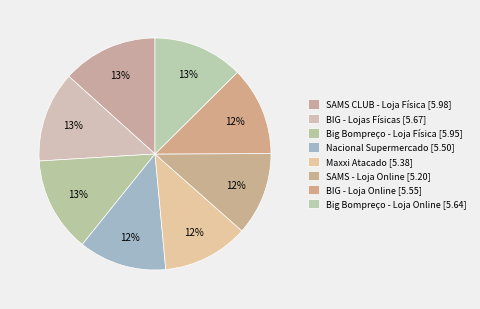

The SAMS CLUB - Loja Física slice represents 24% of the pie. True or false?

False